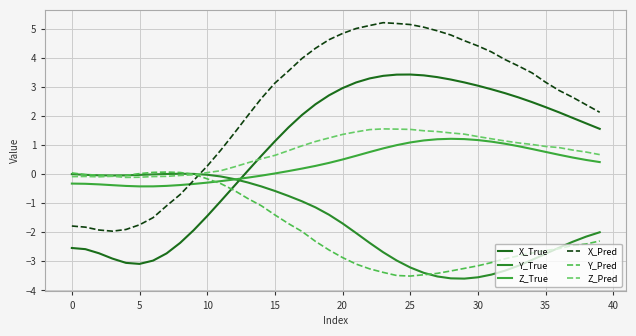

Reading left to right, extract all data points from this chart.

X_True: -2.5	-2.6	-2.7	-2.9	-3.1	-3.1	-3.0	-2.7	-2.4	-1.9	-1.4	-0.9	-0.4	0.1	0.6	1.1	1.6	2.0	2.4	2.7	3.0	3.2	3.3	3.4	3.4	3.4	3.4	3.3	3.3	3.2	3.0	2.9	2.8	2.6	2.5	2.3	2.1	1.9	1.7	1.6
Y_True: 0.0	-0.0	-0.0	-0.0	-0.0	-0.0	-0.0	0.0	0.0	0.0	-0.0	-0.1	-0.2	-0.3	-0.4	-0.6	-0.7	-0.9	-1.1	-1.4	-1.7	-2.0	-2.4	-2.7	-3.0	-3.2	-3.4	-3.5	-3.6	-3.6	-3.5	-3.5	-3.3	-3.1	-2.9	-2.7	-2.5	-2.3	-2.1	-2.0
Z_True: -0.3	-0.3	-0.3	-0.4	-0.4	-0.4	-0.4	-0.4	-0.4	-0.3	-0.3	-0.2	-0.2	-0.1	-0.0	0.0	0.1	0.2	0.3	0.4	0.5	0.6	0.8	0.9	1.0	1.1	1.2	1.2	1.2	1.2	1.2	1.1	1.0	1.0	0.9	0.8	0.7	0.6	0.5	0.4
X_Pred: -1.8	-1.8	-1.9	-2.0	-1.9	-1.7	-1.5	-1.1	-0.7	-0.2	0.3	0.8	1.4	2.0	2.6	3.1	3.5	4.0	4.3	4.6	4.8	5.0	5.1	5.2	5.2	5.2	5.1	4.9	4.8	4.6	4.4	4.2	3.9	3.7	3.5	3.2	2.9	2.6	2.4	2.1
Y_Pred: 0.0	-0.0	-0.0	-0.0	-0.0	0.0	0.1	0.1	0.1	0.0	-0.2	-0.3	-0.6	-0.8	-1.1	-1.4	-1.7	-2.0	-2.3	-2.6	-2.9	-3.1	-3.3	-3.4	-3.5	-3.5	-3.5	-3.4	-3.3	-3.2	-3.2	-3.0	-2.9	-2.8	-2.7	-2.6	-2.6	-2.5	-2.4	-2.3
Z_Pred: -0.1	-0.1	-0.1	-0.1	-0.1	-0.1	-0.1	-0.1	-0.0	-0.0	0.1	0.1	0.3	0.4	0.5	0.6	0.8	1.0	1.1	1.2	1.4	1.5	1.5	1.6	1.6	1.5	1.5	1.5	1.4	1.4	1.3	1.2	1.1	1.1	1.0	1.0	0.9	0.8	0.8	0.7